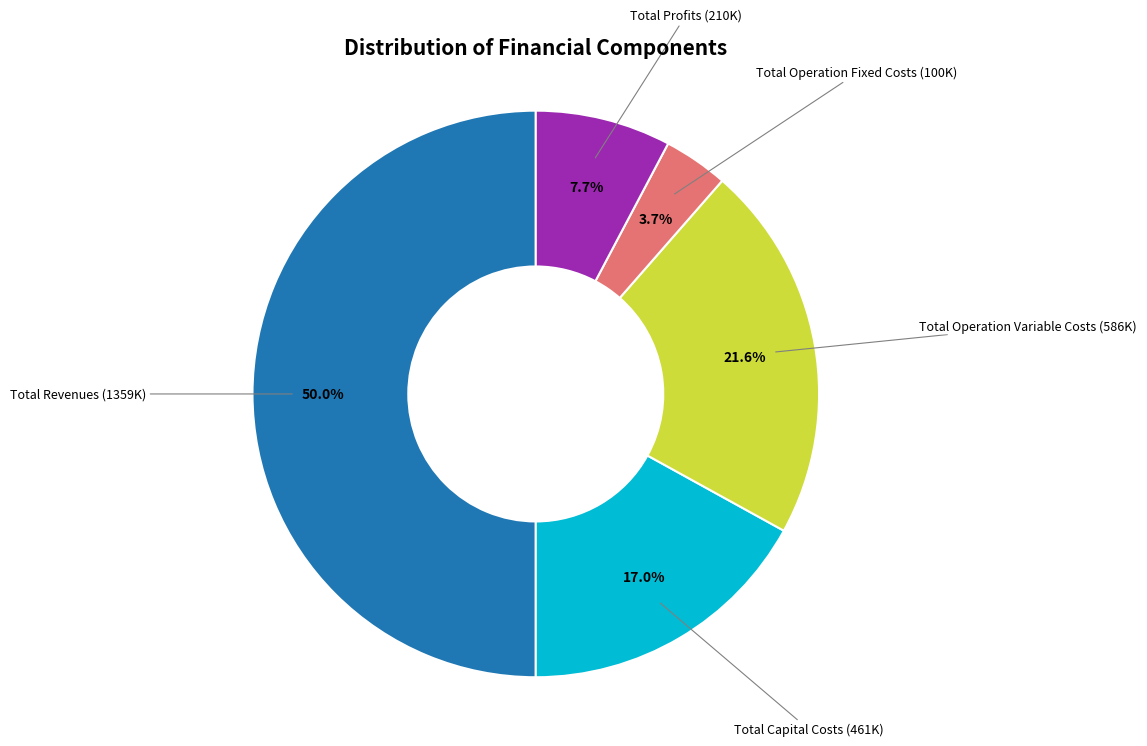

Is it true that Total Capital Costs is 29% of the pie?

False